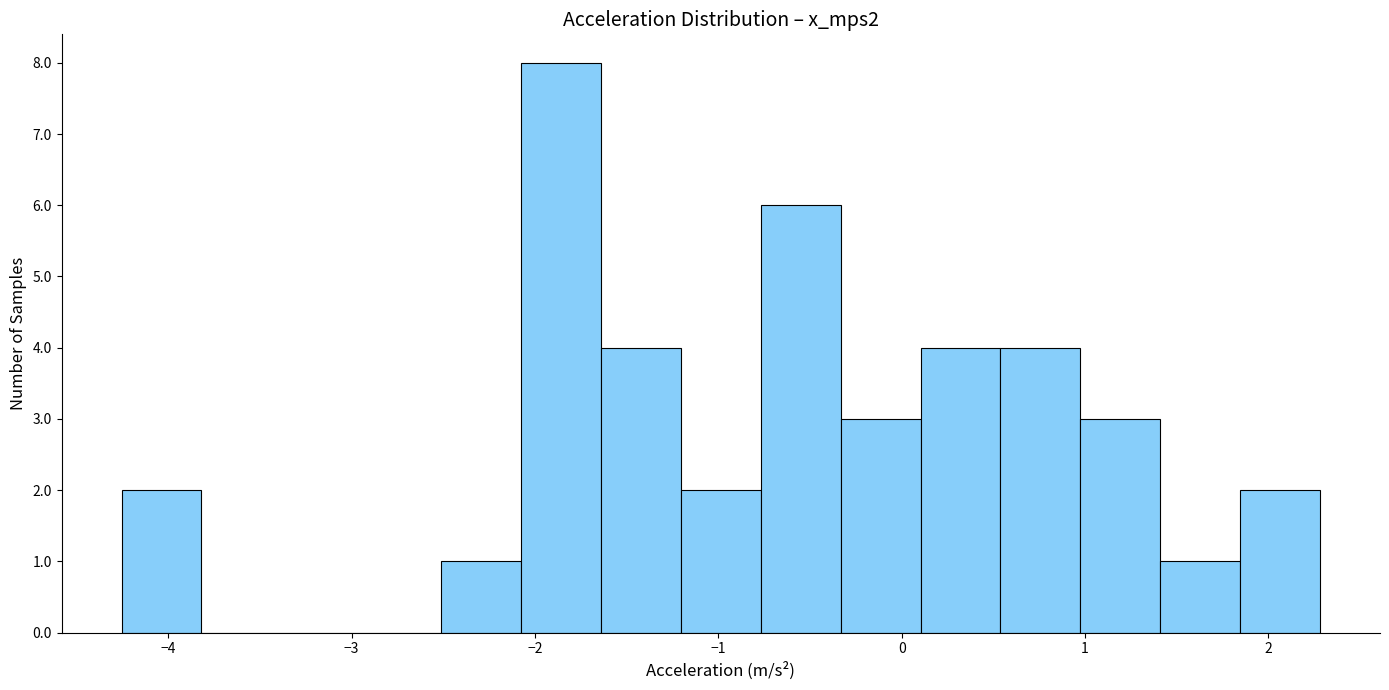

Which range on the x-axis has the tallest bar?

-2.1 to -1.6